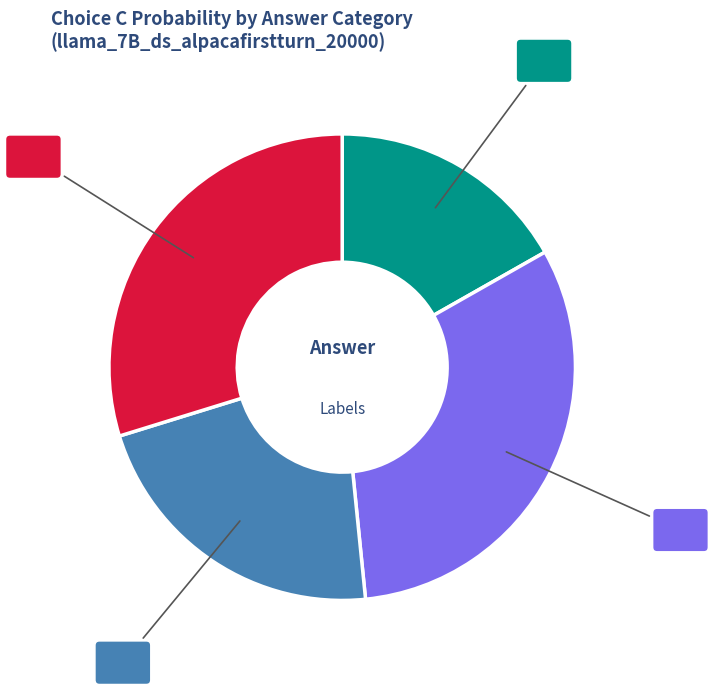

Is there a majority slice in this chart?

No